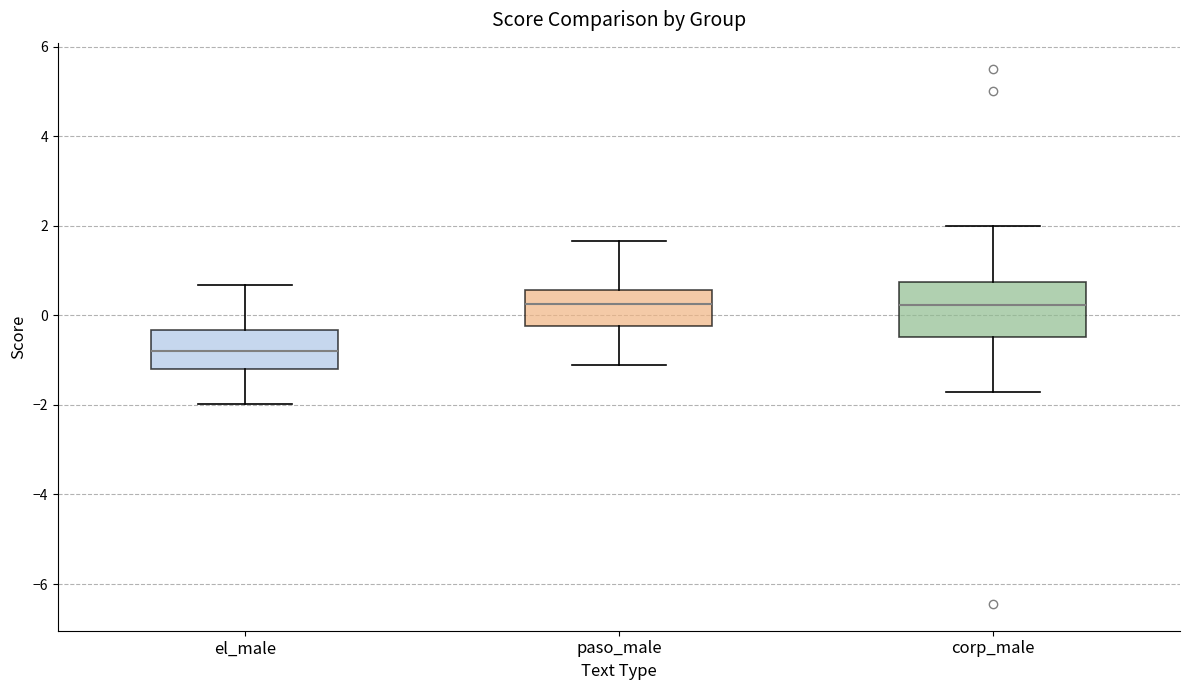

Where does the lower whisker of the box for corp_male end on the y-axis? The values are not printed on the chart, so give them approximately, as read against the axis.

-1.8